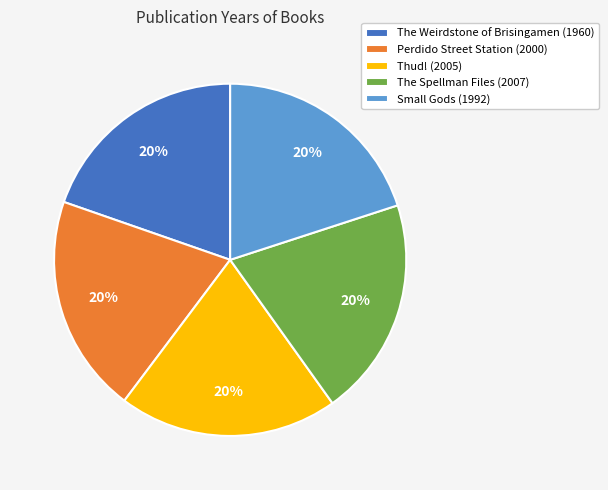

The The Spellman Files slice represents 20% of the pie. True or false?

True